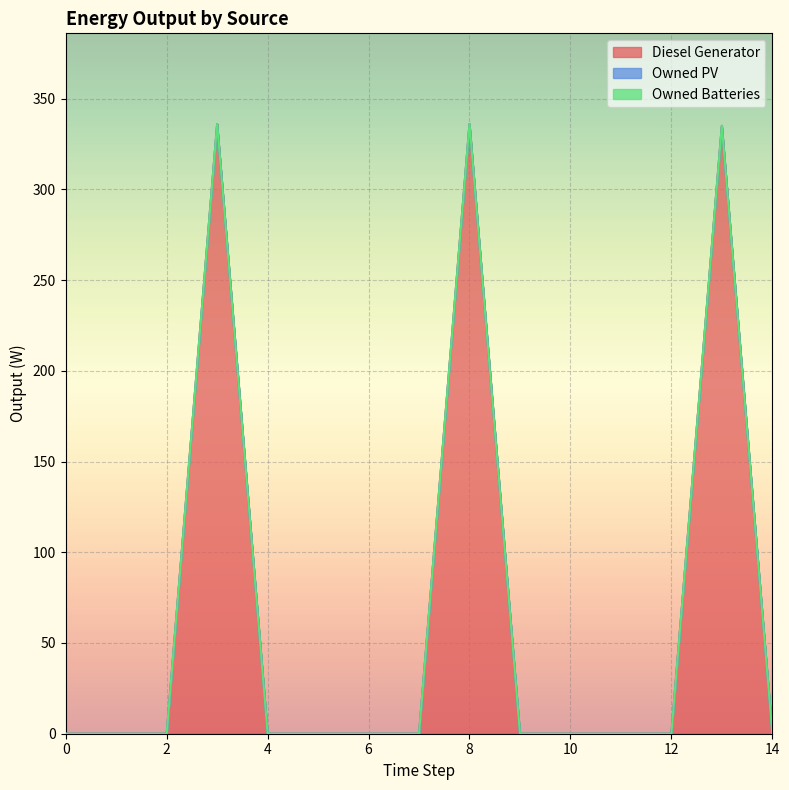

Which series has the widest spread of values?

Diesel Generator